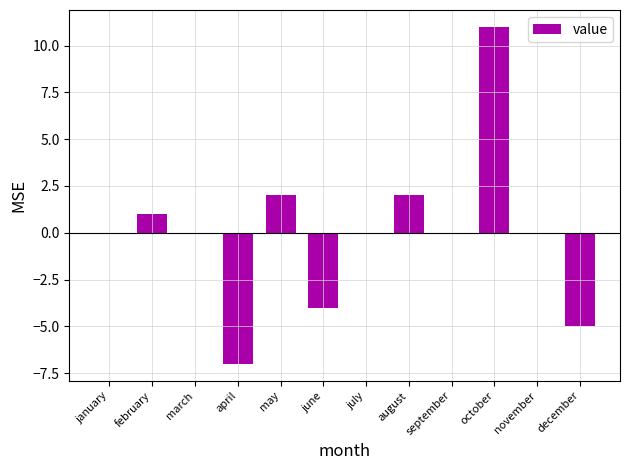

Reading left to right, extract all data points from this chart.

0	1	0	-7	2	-4	0	2	0	11	0	-5